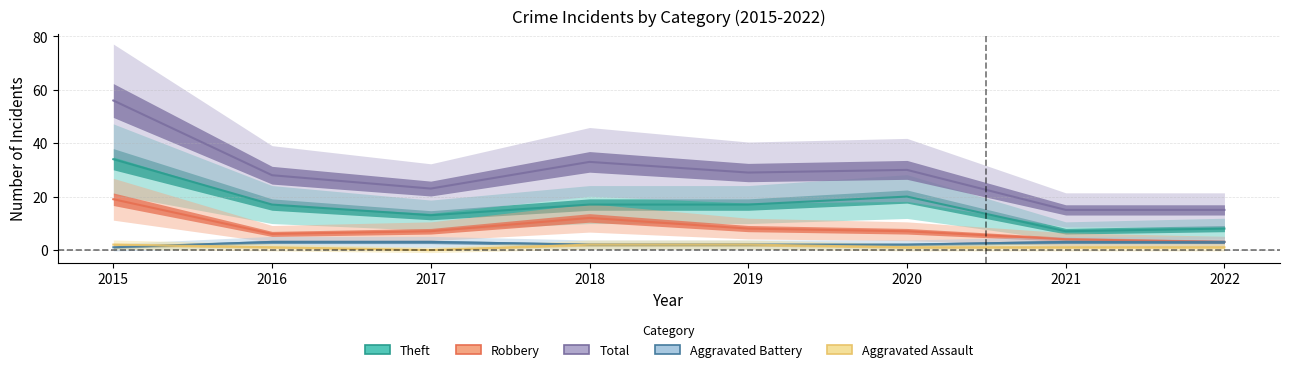

True or false: Total and Aggravated Battery intersect in this chart.

False